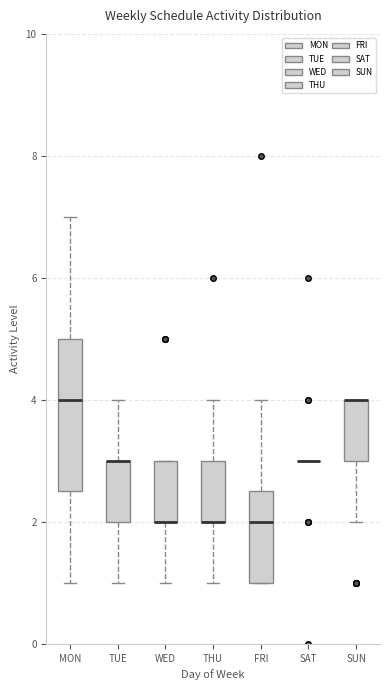

Reading left to right, read every box against the y-axis: the position of its median line, the range the box covers, and the ends of its whiskers. The values are not printed on the chart, so give them approximately, as read against the axis.

MON: median 4.0, box 2.6 to 5.0, whiskers 1.0 to 7.0
TUE: median 3.0 (drawn on the box's upper edge), box 2.0 to 3.0, whiskers 1.0 to 4.0
WED: median 2.0 (drawn on the box's lower edge), box 2.0 to 3.0, whiskers 1.0 to 3.0
THU: median 2.0 (drawn on the box's lower edge), box 2.0 to 3.0, whiskers 1.0 to 4.0
FRI: median 2.0, box 1.0 to 2.6, whiskers 1.0 to 4.0
SAT: box collapsed to a line at 3.0, whiskers 3.0 to 3.0
SUN: median 4.0 (drawn on the box's upper edge), box 3.0 to 4.0, whiskers 2.0 to 4.0